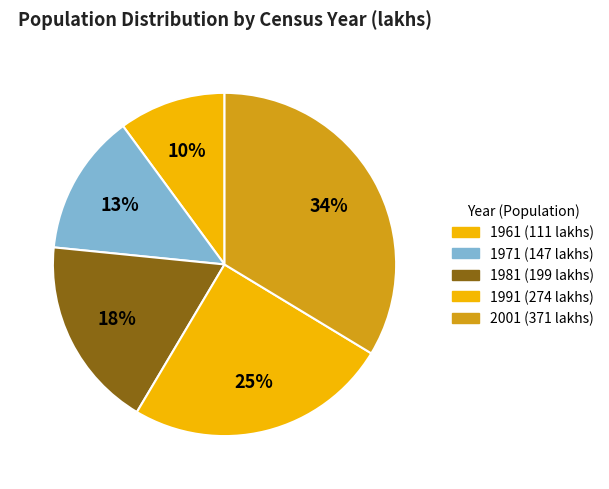

True or false: 1991 accounts for 13% of the total.

False